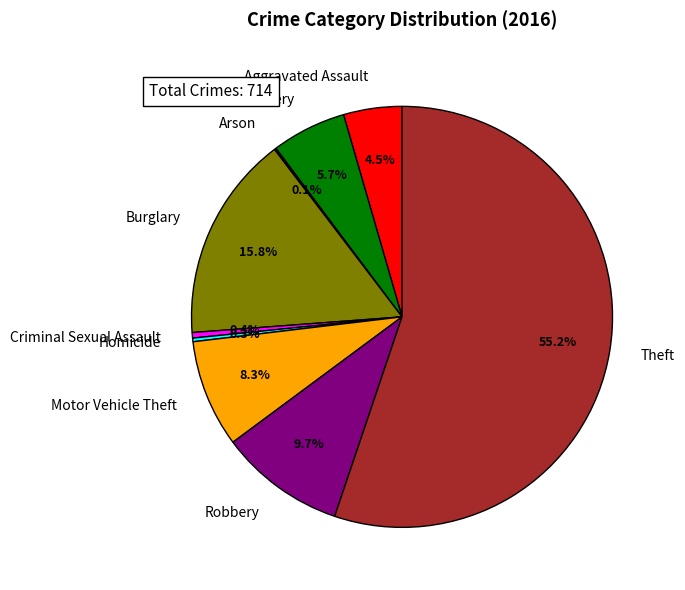

Combined, do Motor Vehicle Theft and Aggravated Battery account for over 50%?

No